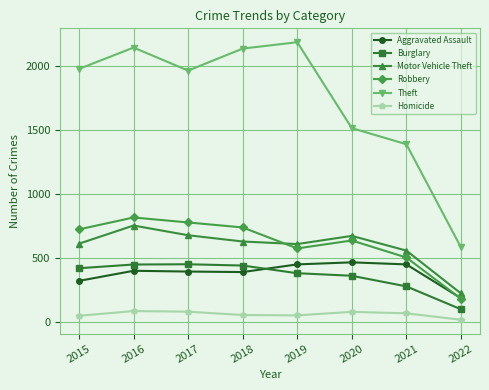

How many interior local peaks does the Motor Vehicle Theft series have?

2